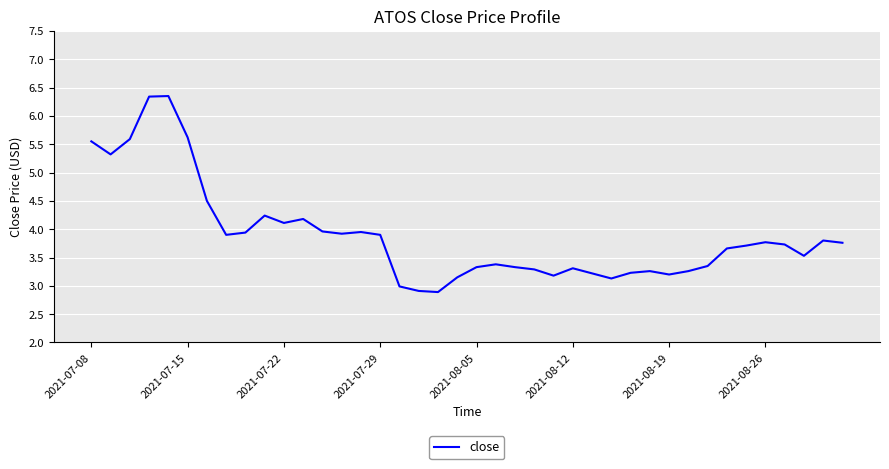

What is the difference between the maximum and minimum values?

3.5